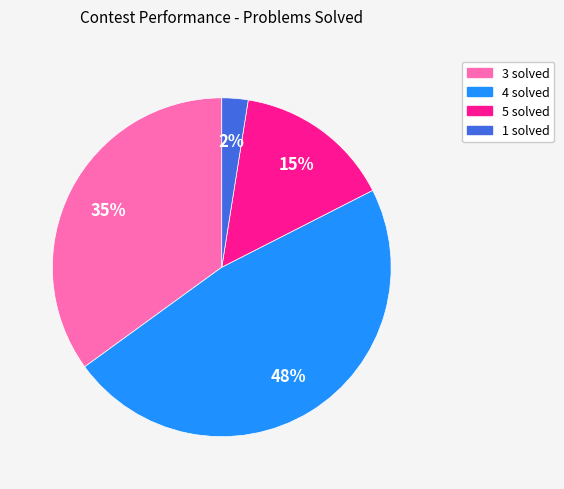

To the nearest percent, what percentage of the pie is 5 solved?

15%